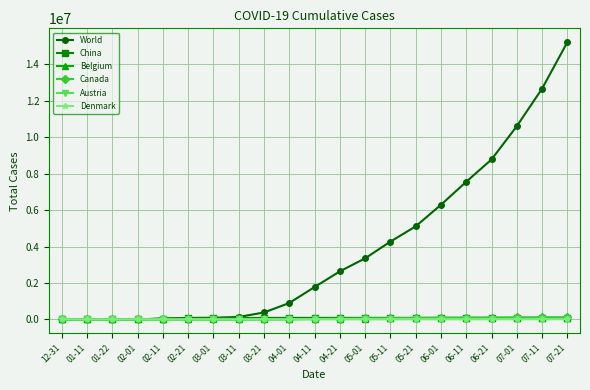

What is the sum of all Belgium values?

609887